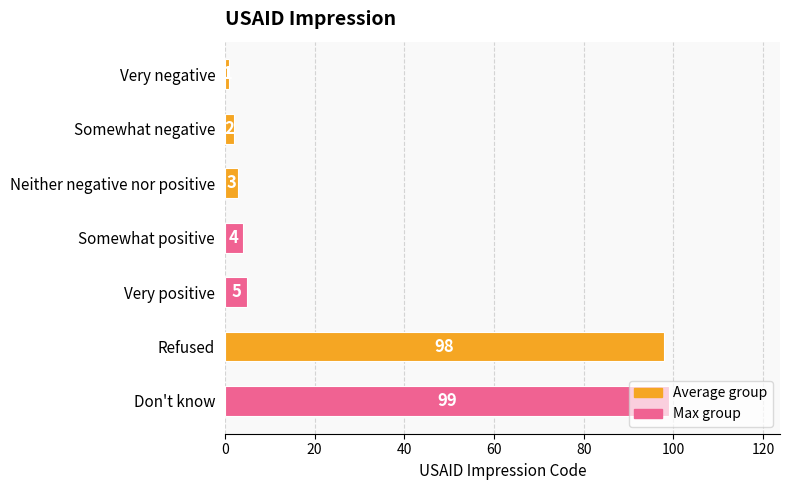

What is the sum of the values at Somewhat positive and Very positive?

9